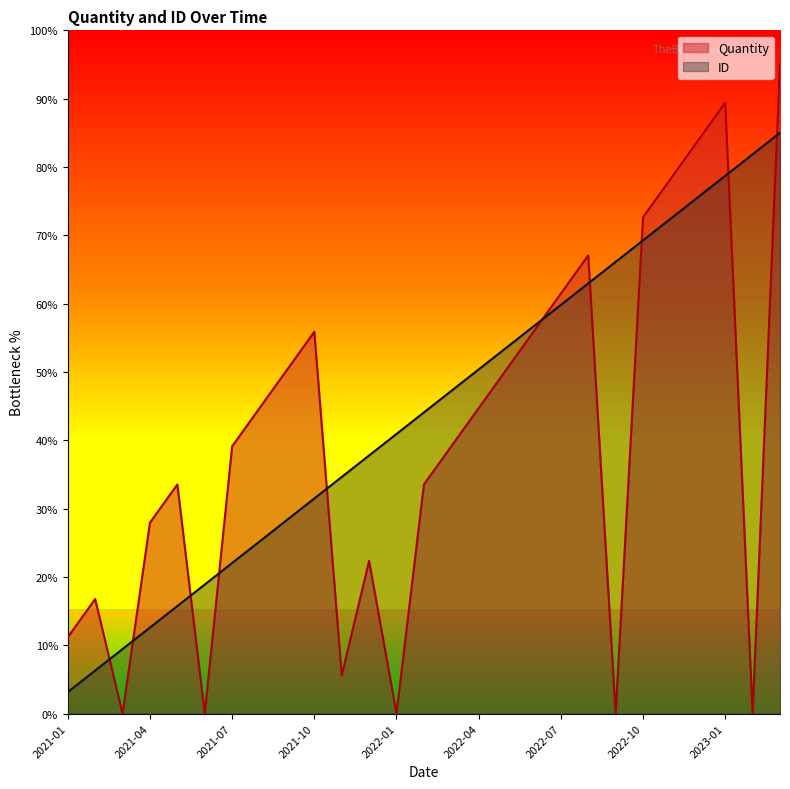

The ID series shows 15.2 at 2022-02. True or false?

False